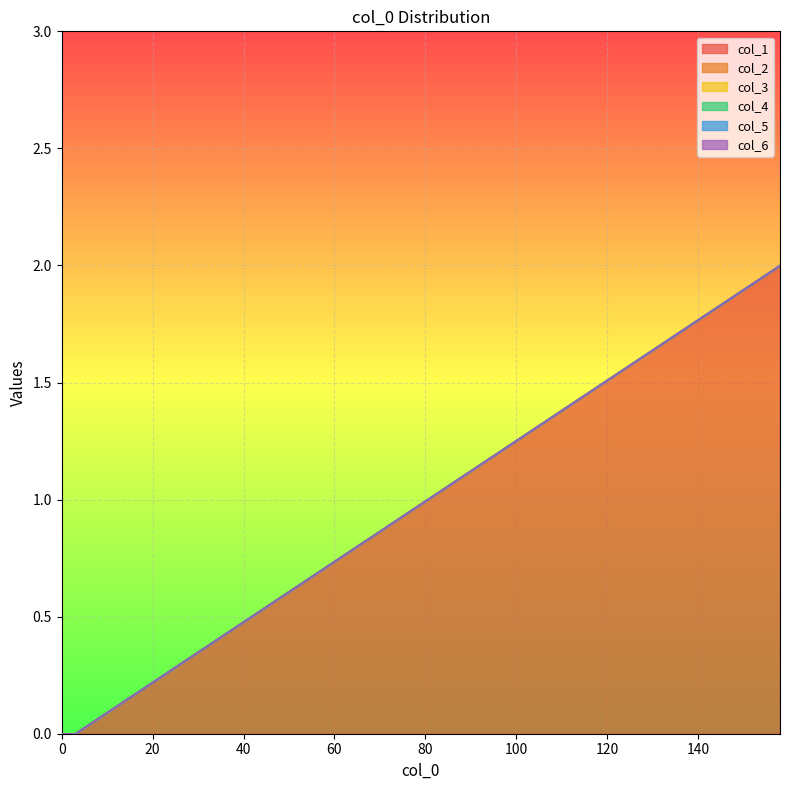

True or false: col_3 has more than 0 points higher than both neighbors.

False